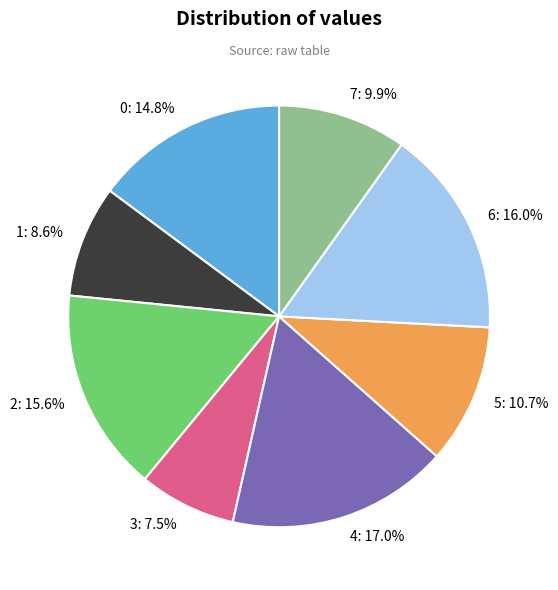

Is the sum of 2 and 5 greater than half?

No